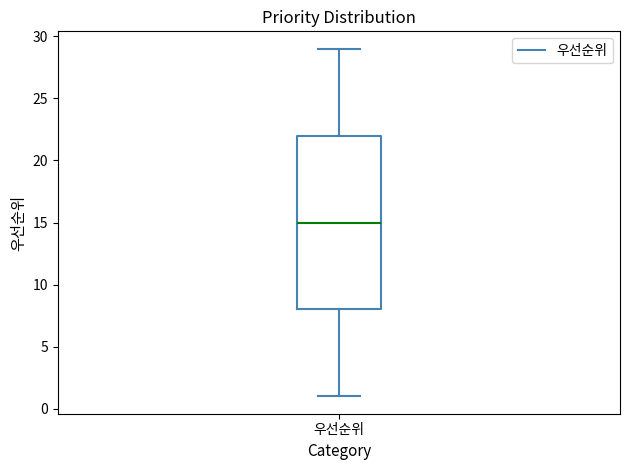

Where is the lower edge of the box for 우선순위 on the y-axis? The values are not printed on the chart, so give them approximately, as read against the axis.

8